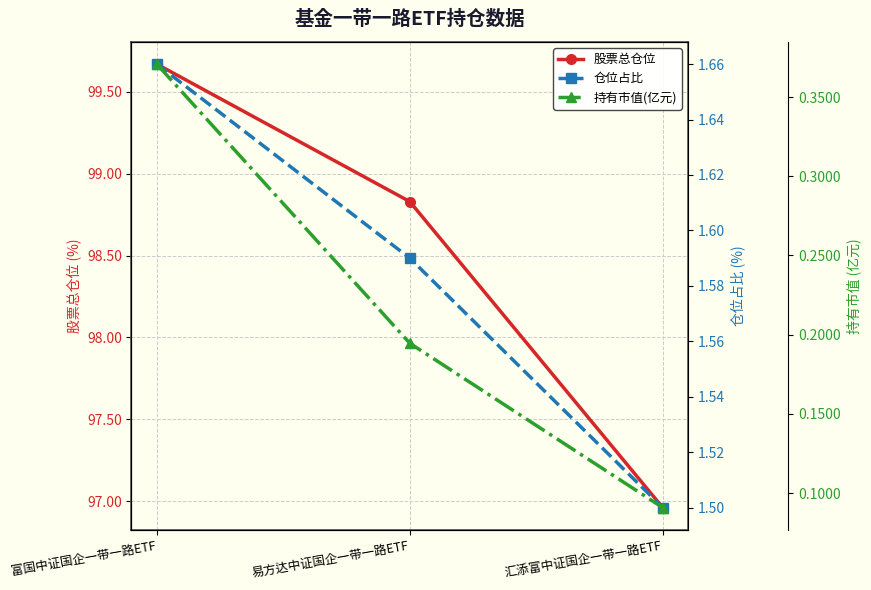

What is the approximate value of 持有市值(亿元) at 易方达中证国企一带一路ETF?

0.2